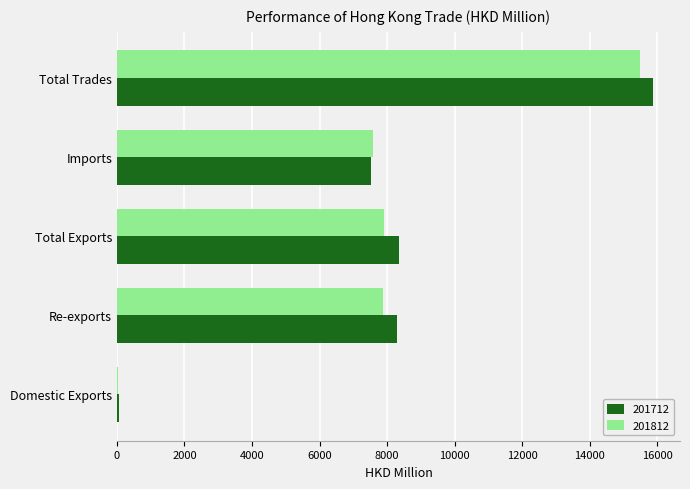

How many series are shown in this chart?

2